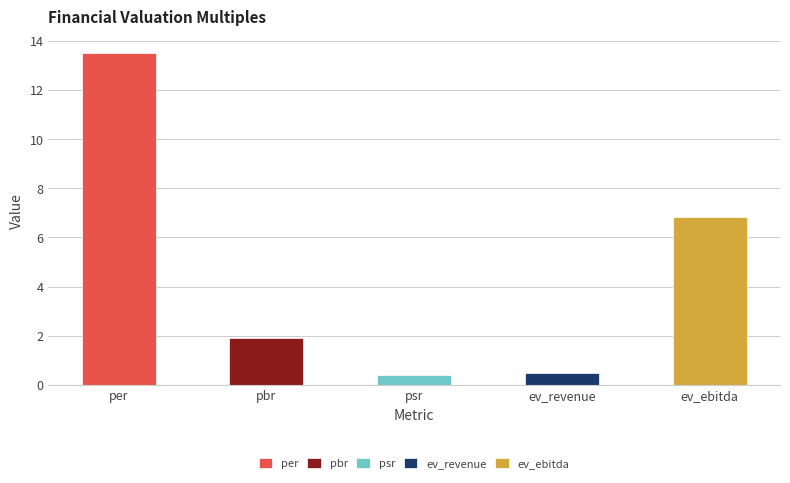

Reading right to left, what are all the values shown in this chart?

6.8	0.5	0.4	1.9	13.5